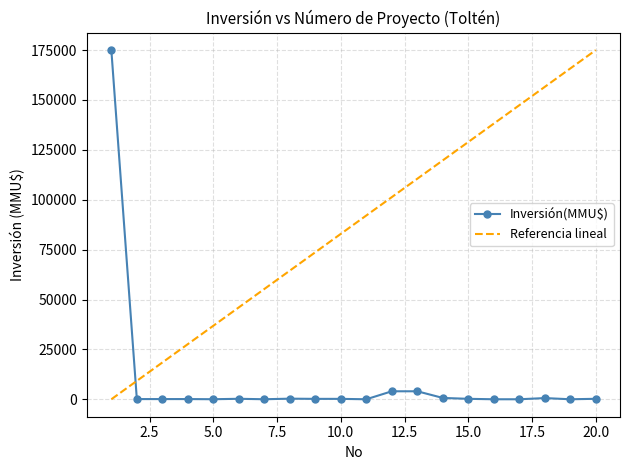

Rank the series by their average value, from highest to lowest.

Referencia lineal, Inversión(MMU$)